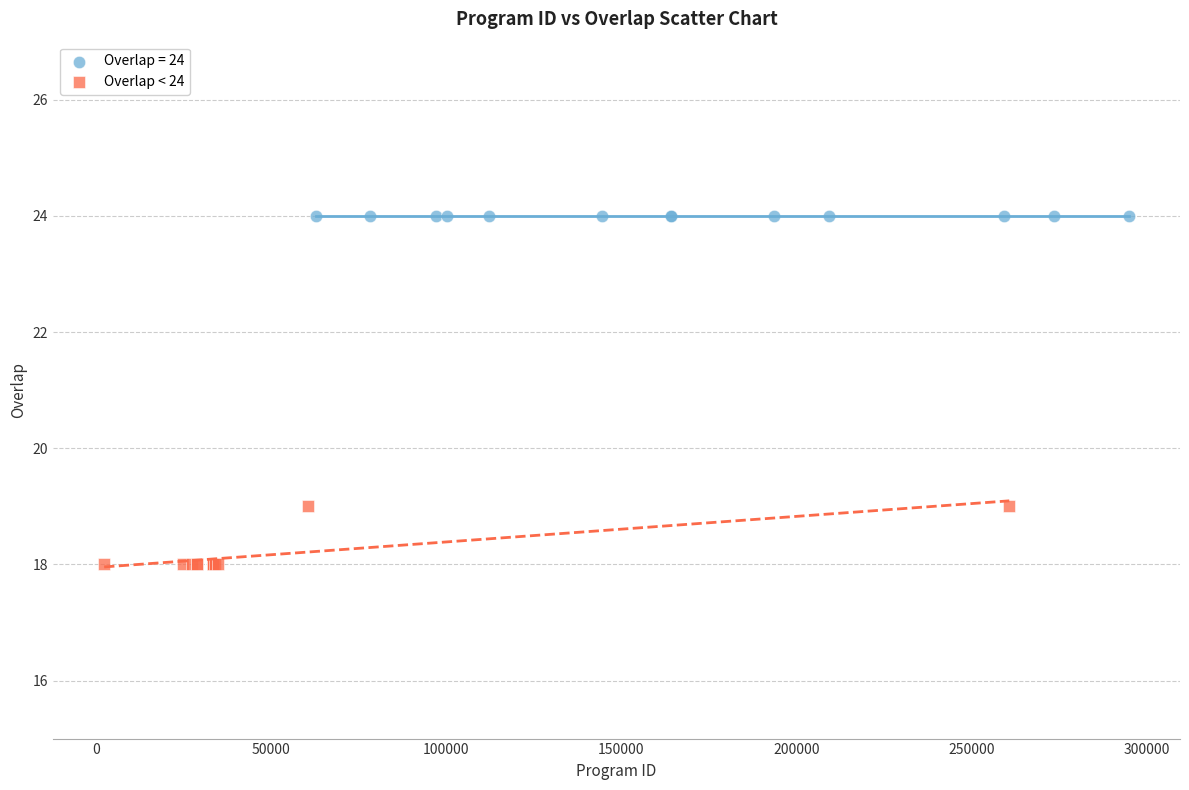

Which series contains the lowest Y value?

Overlap < 24